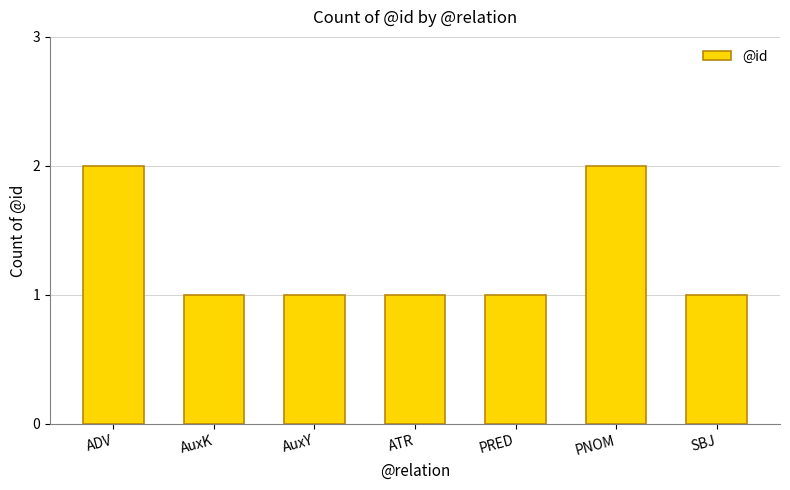

Approximately how many times larger is the value at ADV compared to ATR?

2.0